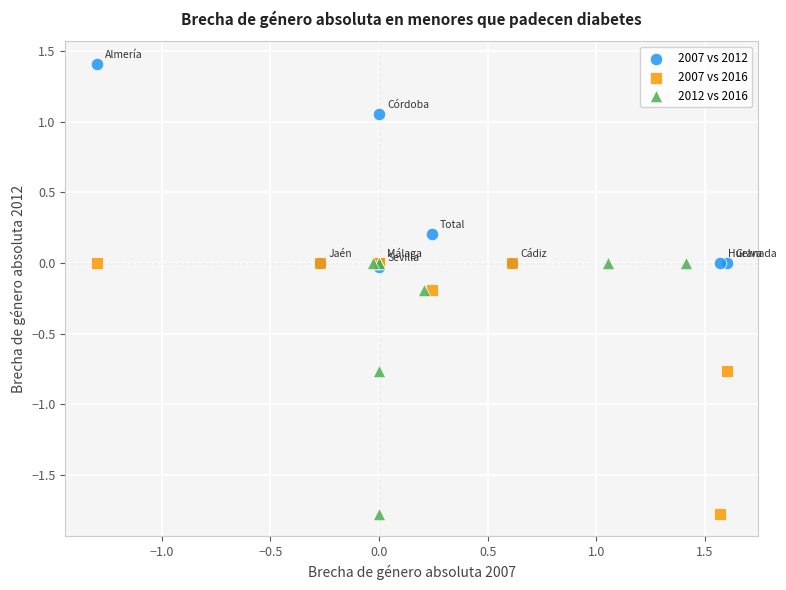

Which series contains the highest Y value?

2007 vs 2012